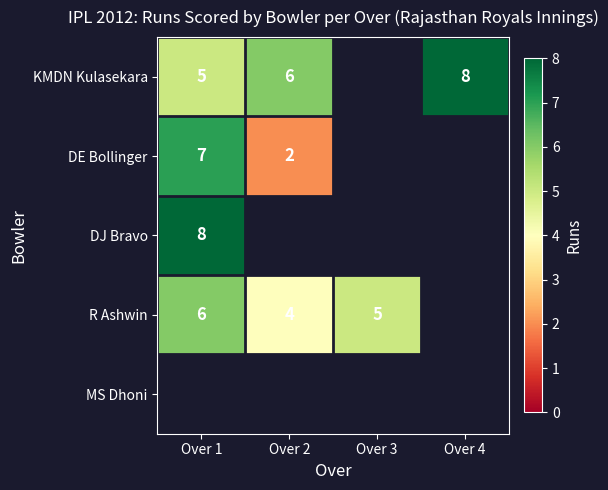

Is the value of DE Bollinger at Over 1 greater than the value of DJ Bravo at Over 1?

No